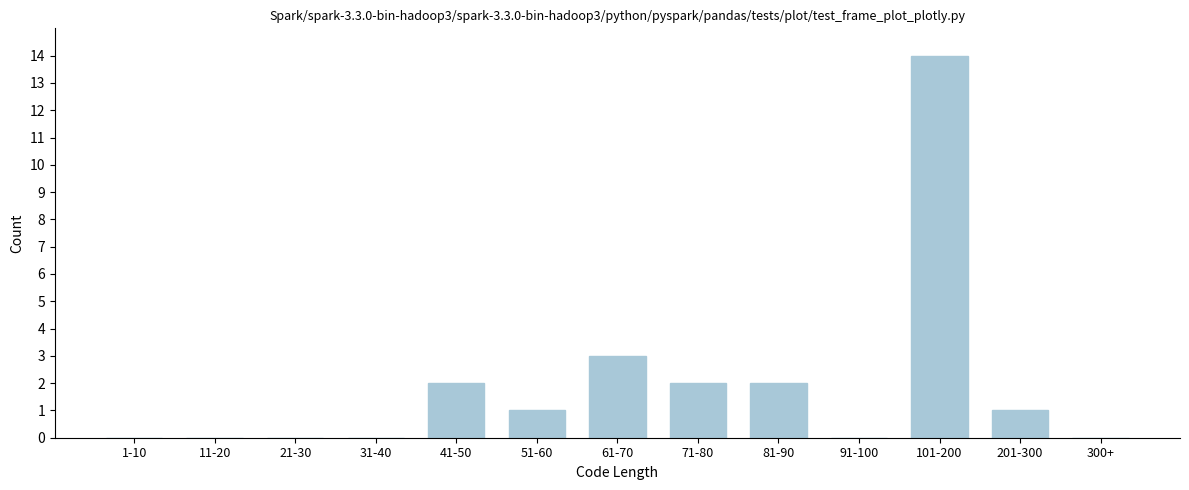

Reading left to right, what are all the values shown in this chart?

1-10=0	11-20=0	21-30=0	31-40=0	41-50=2	51-60=1	61-70=3	71-80=2	81-90=2	91-100=0	101-200=14	201-300=1	300+=0